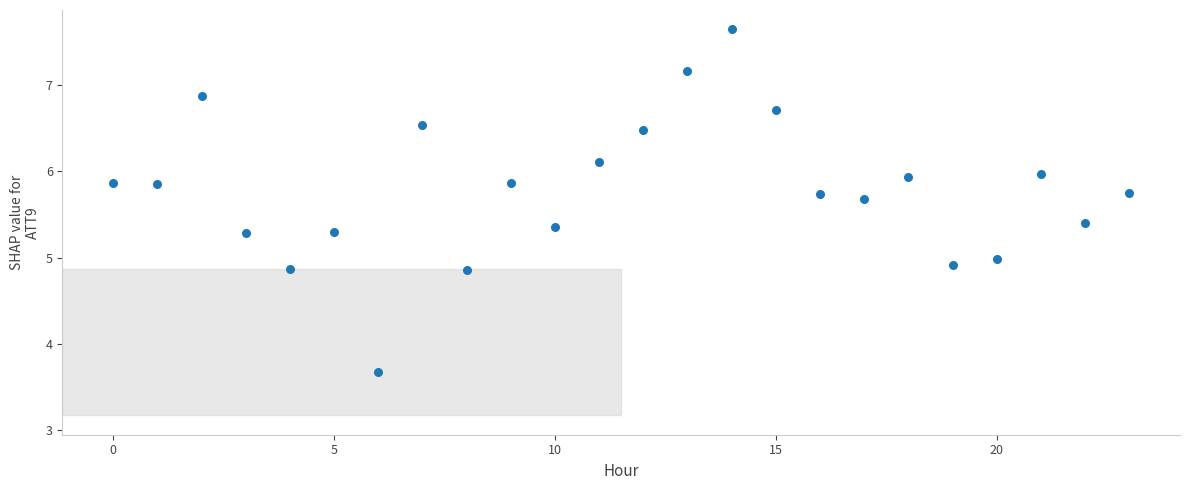

How many data points are displayed?

24